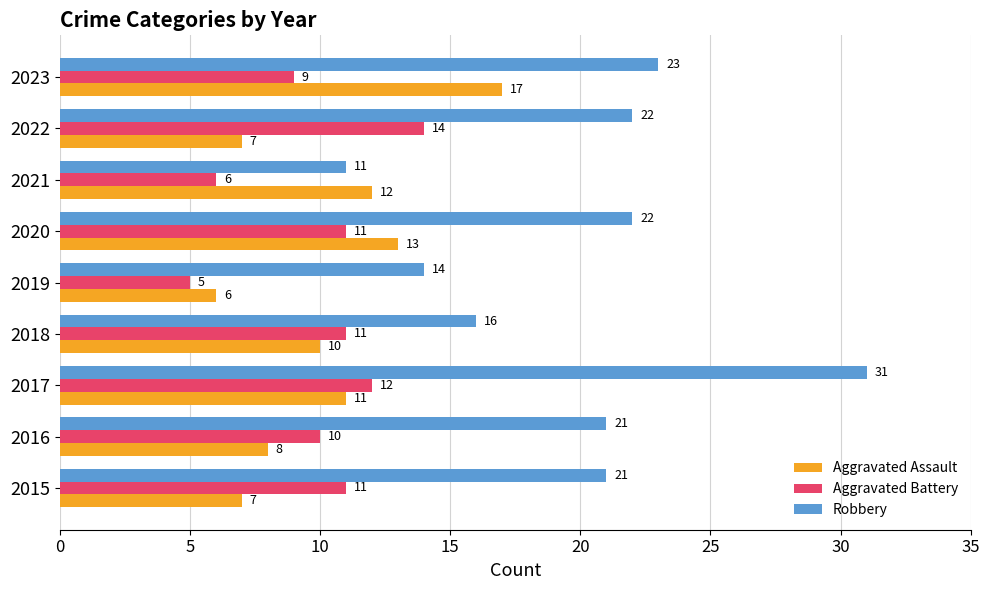

What is the average value of the Aggravated Assault series?

10